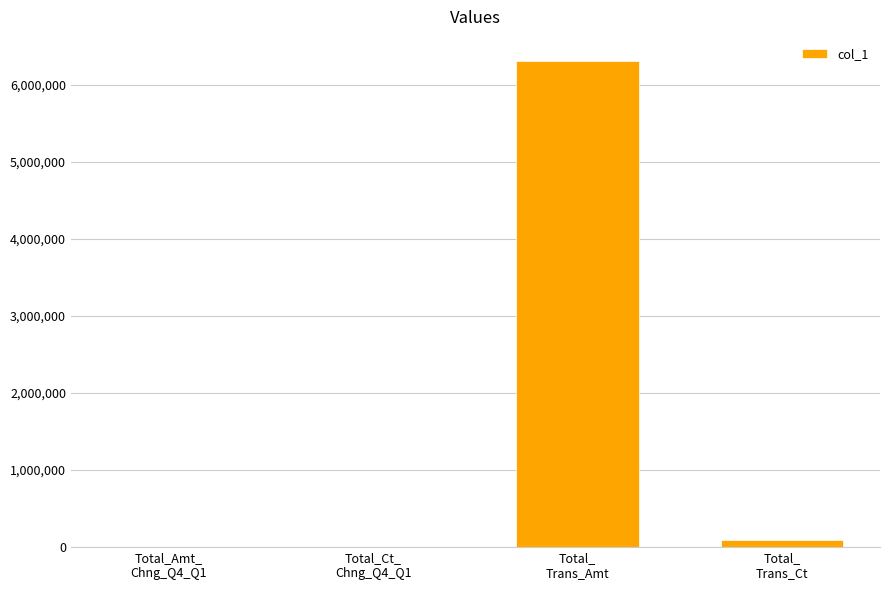

What is the maximum value shown in the chart?

6306038.0